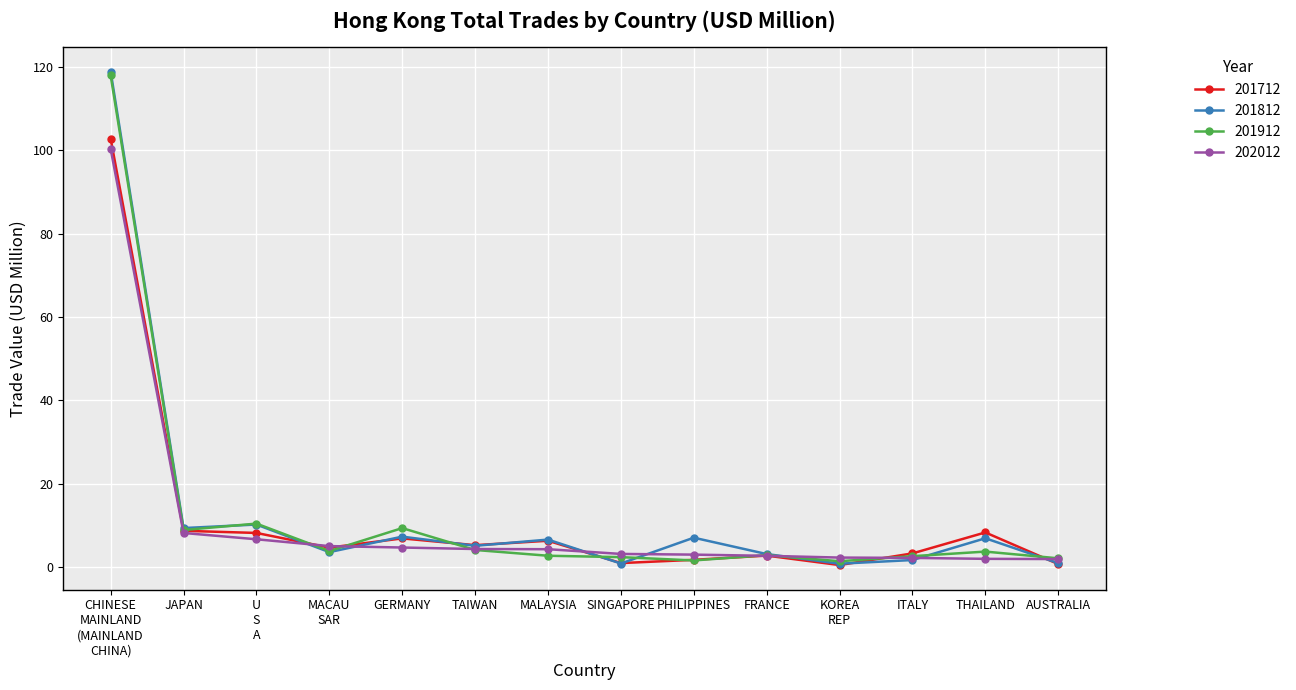

True or false: 201812 has more than 1 interior local peaks.

True